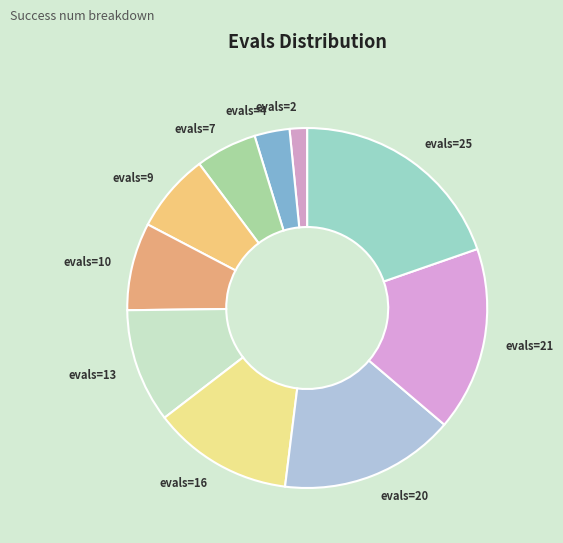

Count the number of slices in the pie.

10